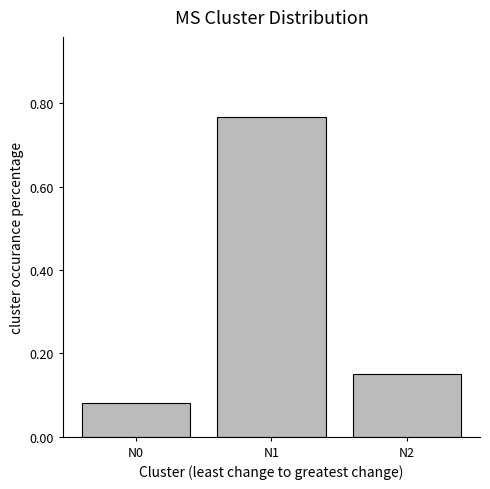

True or false: the data shows 0.5 at N1.

False